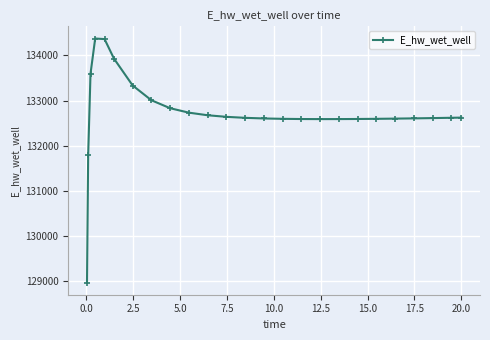

What is the value of the 21st point from the left?

132600.7